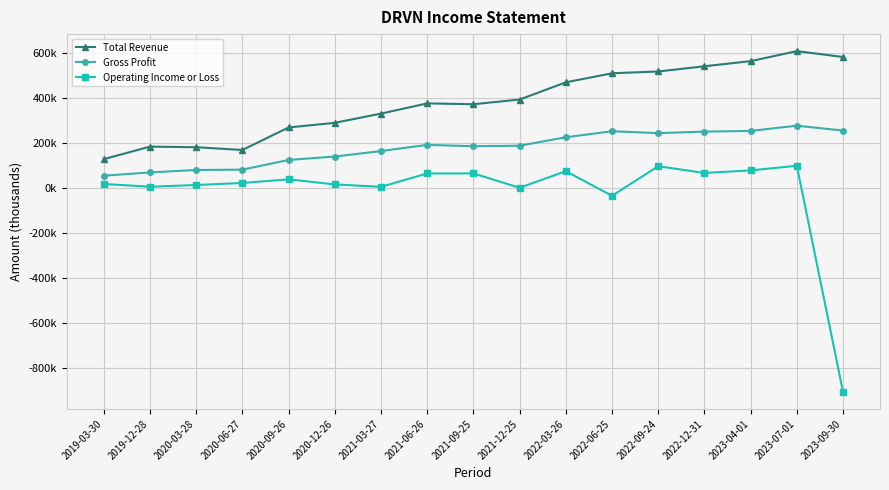

Which series changed the most between 2021-03-27 and 2021-12-25?

Total Revenue